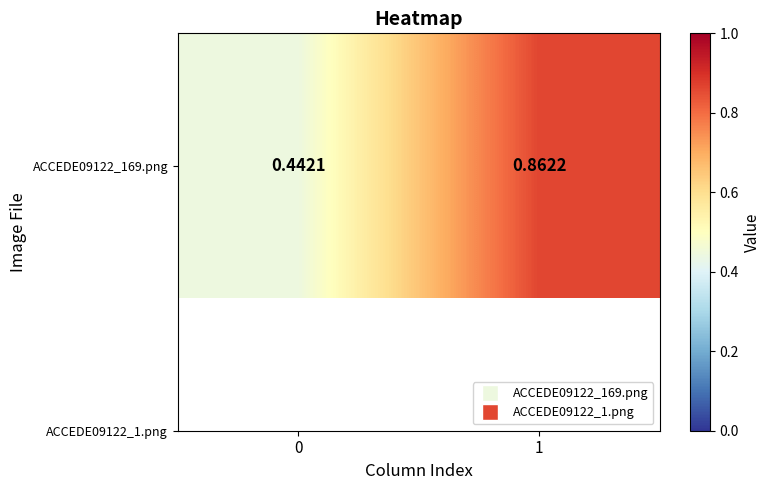

Reading left to right, extract all data points from this chart.

0=0.4	1=0.9